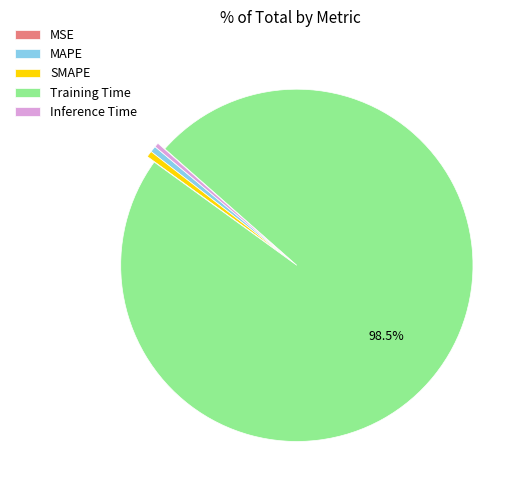

Which category accounts for the majority?

Training Time